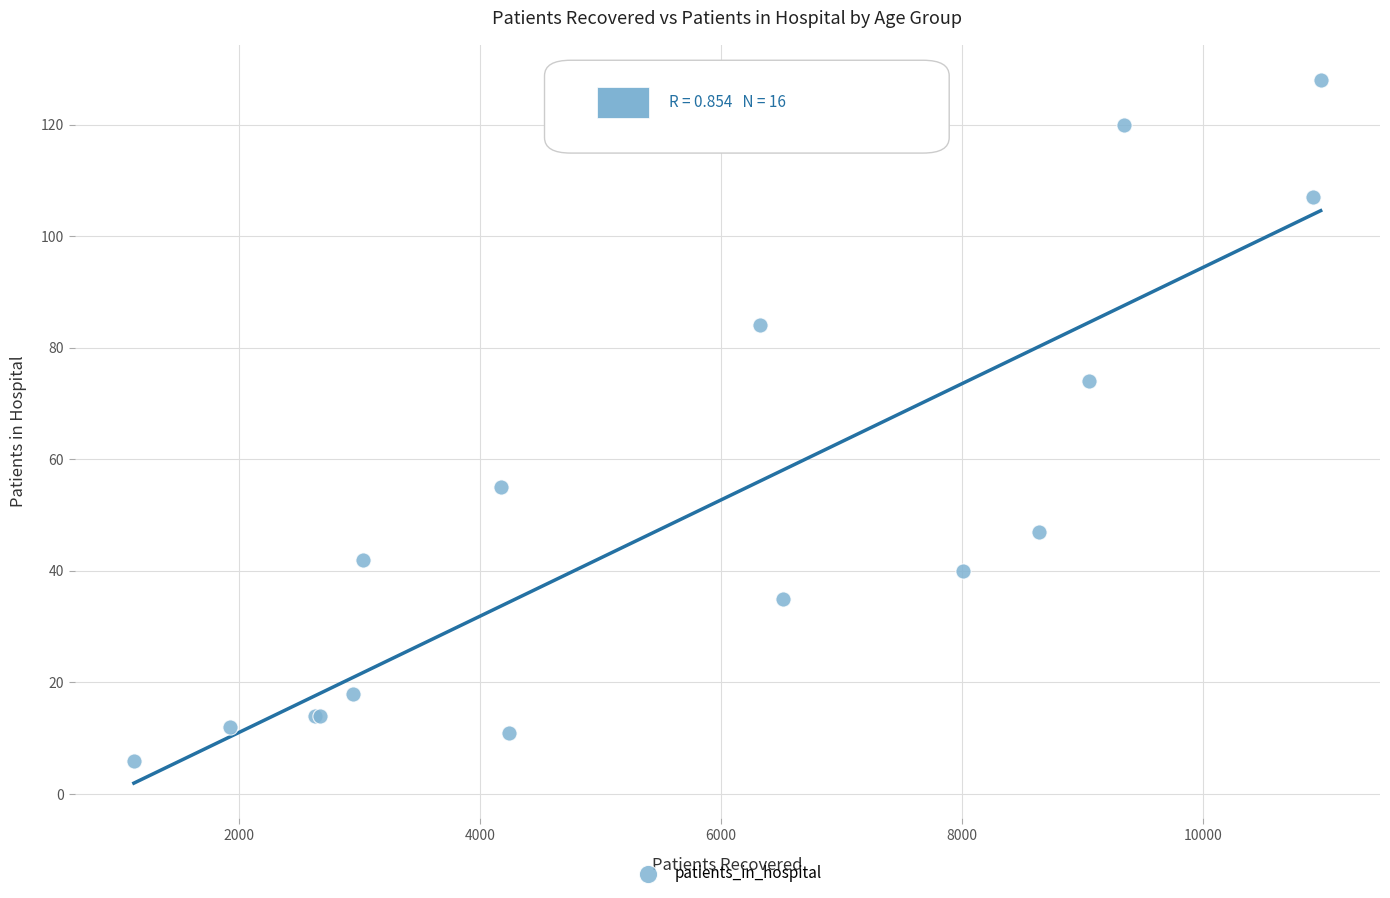

What Y value in the scatter plot is closest to 67?

74